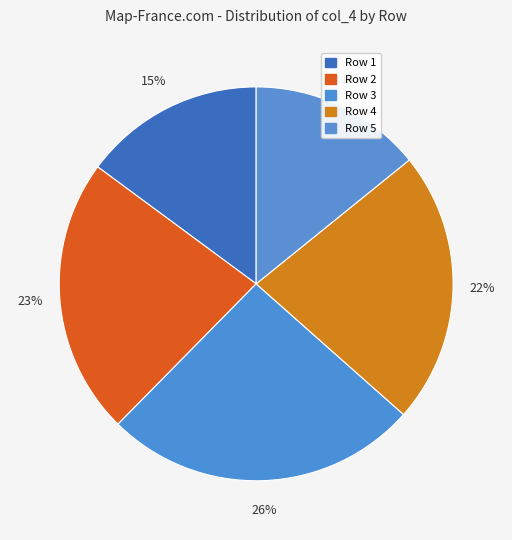

How many slices are in this pie chart?

5